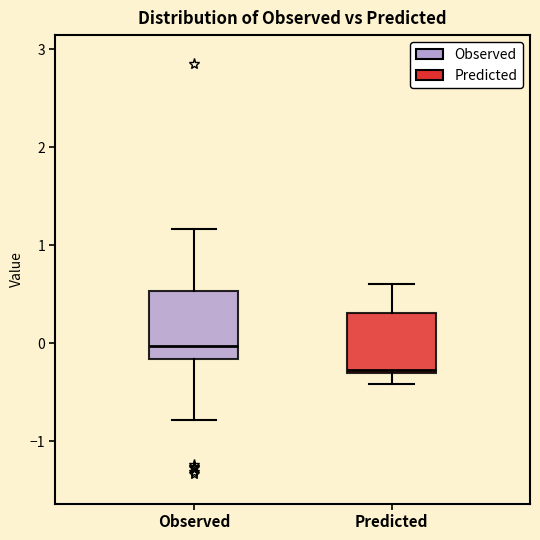

Reading left to right, read every box against the y-axis: the position of its median line, the range the box covers, and the ends of its whiskers. The values are not printed on the chart, so give them approximately, as read against the axis.

Observed: median 0.0, box -0.2 to 0.5, whiskers -0.8 to 1.2
Predicted: median -0.3 (just above the box's lower edge), box -0.3 to 0.3, whiskers -0.4 to 0.6